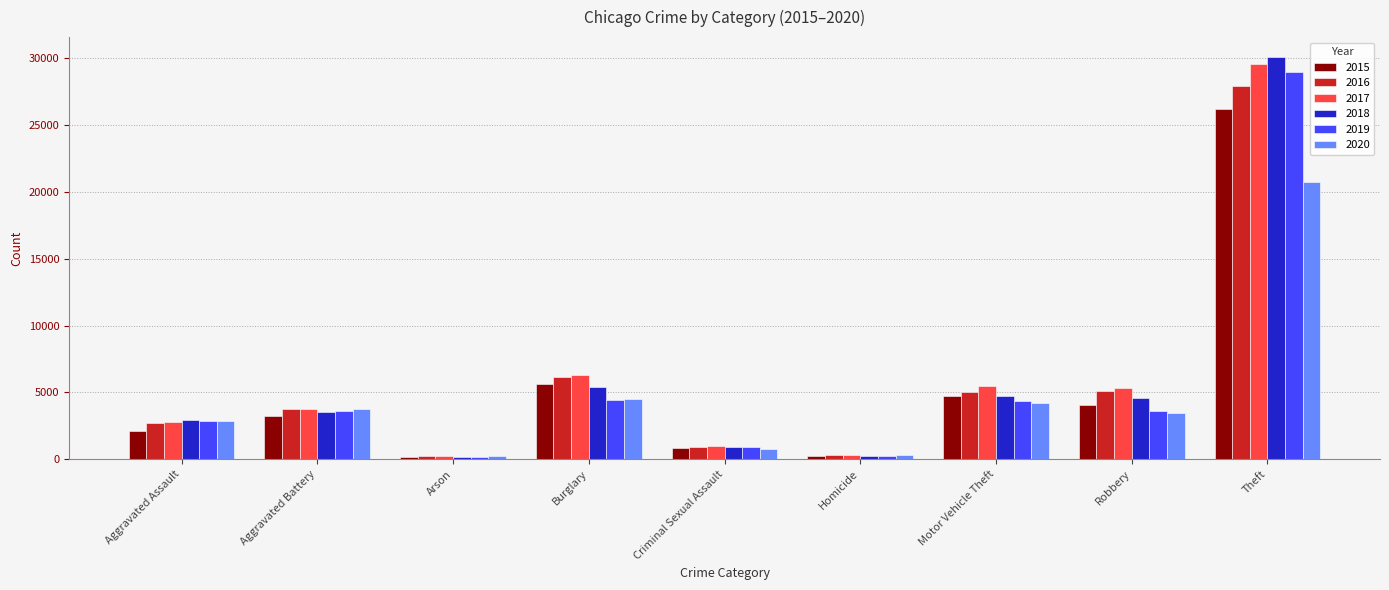

Is it true that 2018 equals 2917 at Aggravated Assault?

True